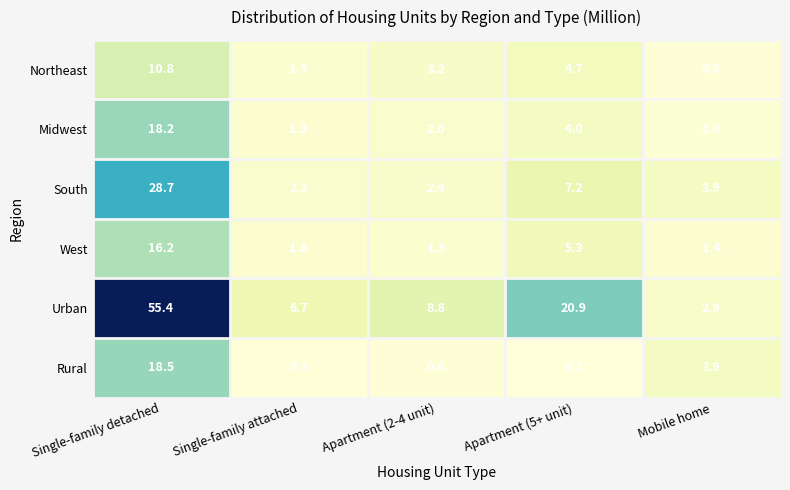

What is the difference between the highest and lowest values at Apartment (5+ unit)?

20.7